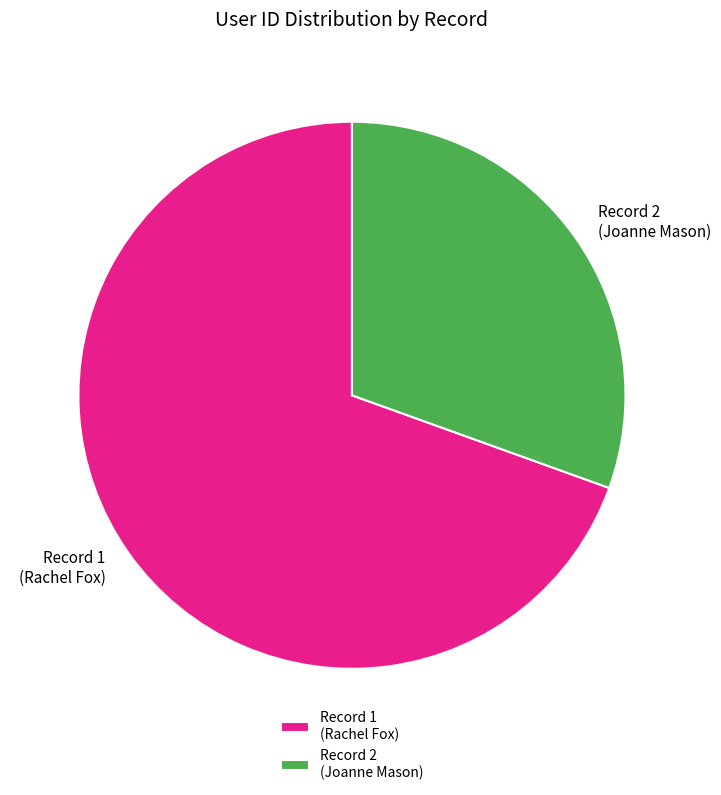

Is the sum of Record 1 (Rachel Fox) and Record 2 (Joanne Mason) greater than half?

Yes